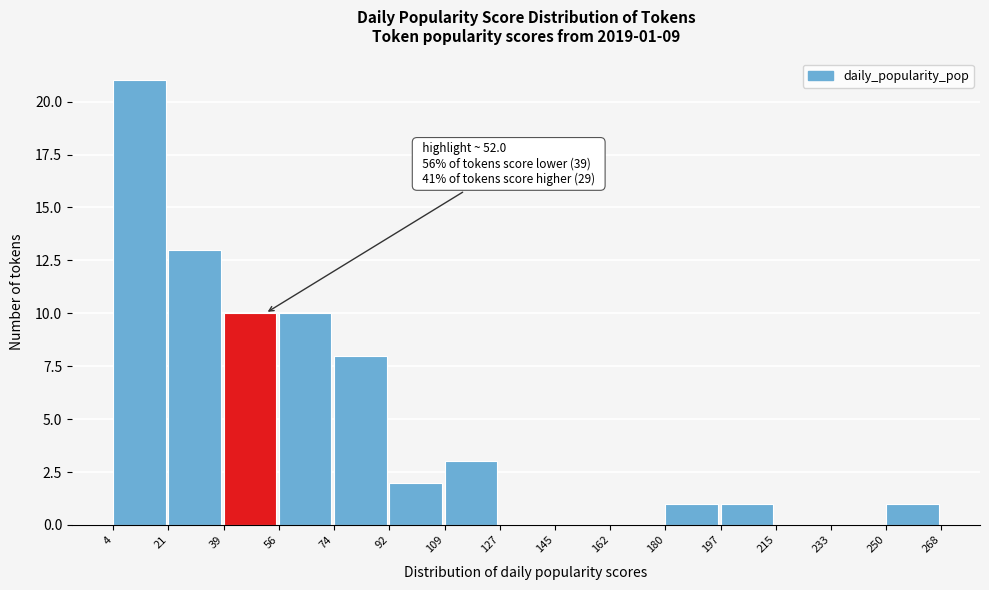

Over which range of the x-axis is the bar tallest?

4 to 21